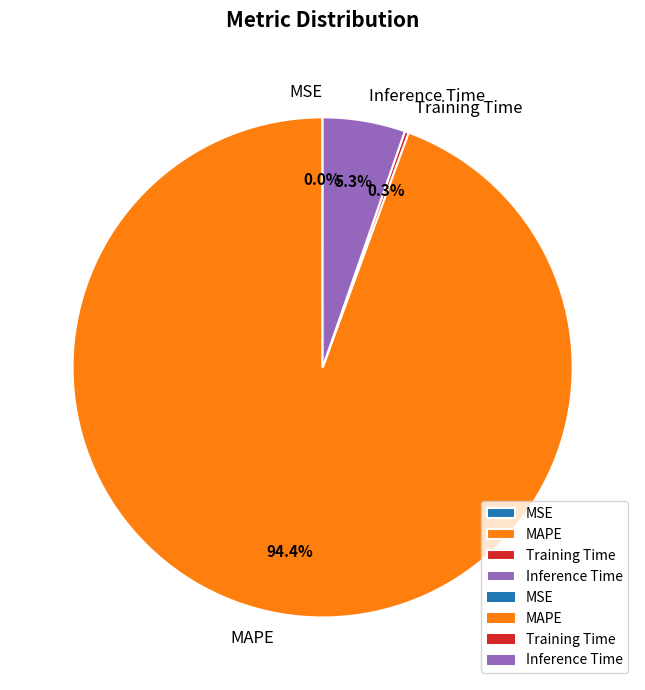

Is there any slice that represents more than half of the pie?

Yes